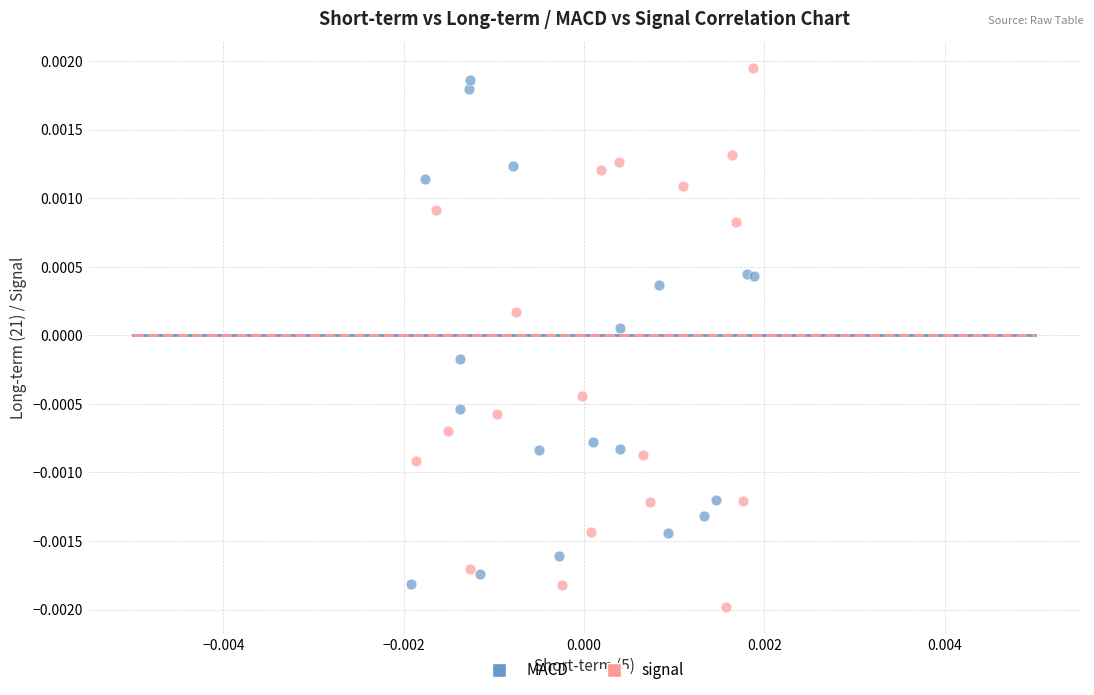

Which series contains the highest Y value?

signal